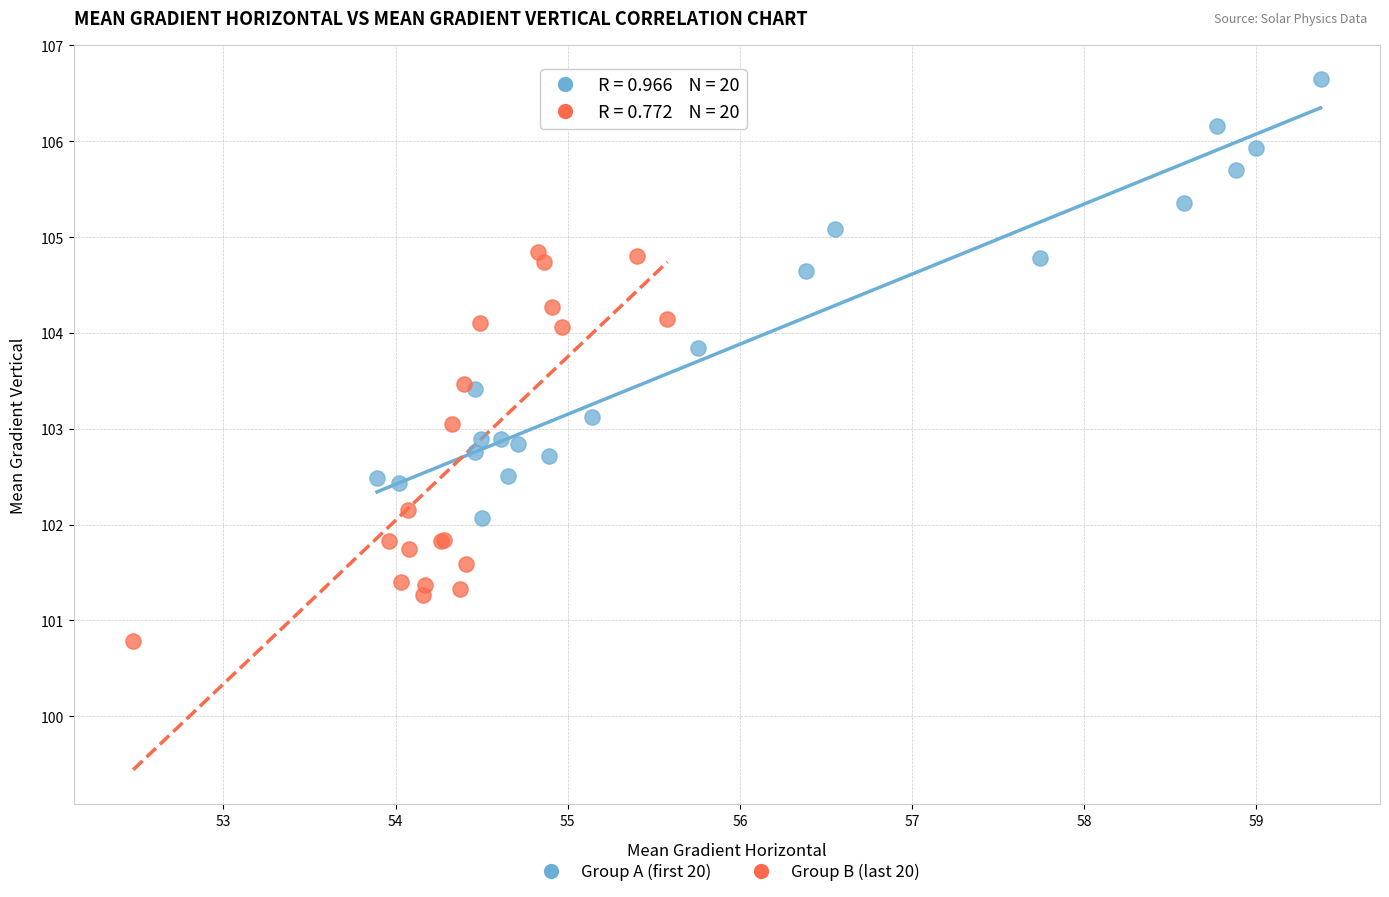

Which series contains the highest Y value?

Group A (first 20)